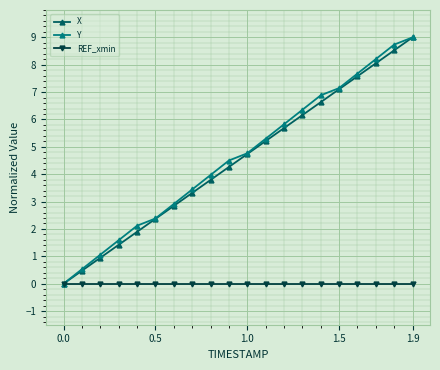

What is the greatest value displayed?

9.0